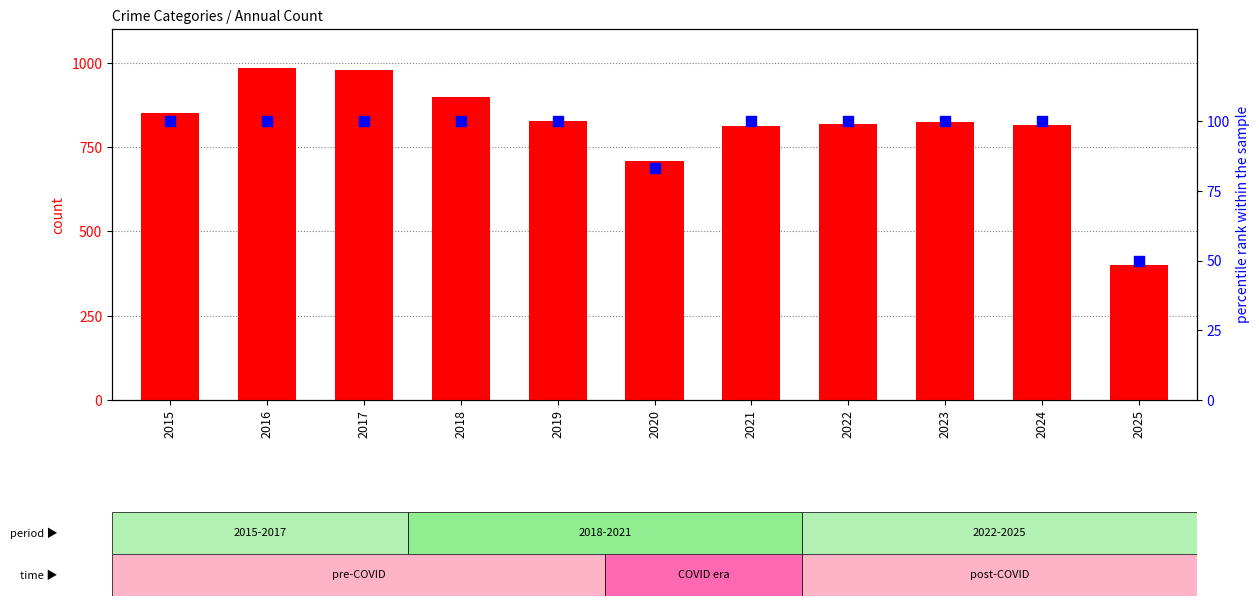

Which series has the largest total across all categories?

count